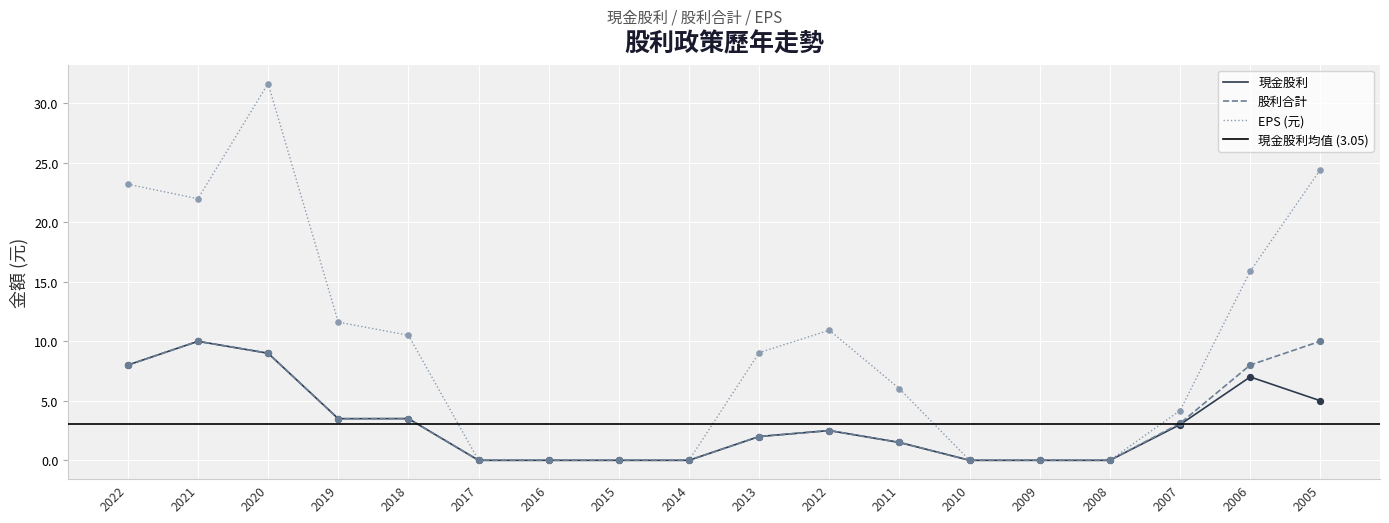

Which series contains the lowest Y value?

現金股利